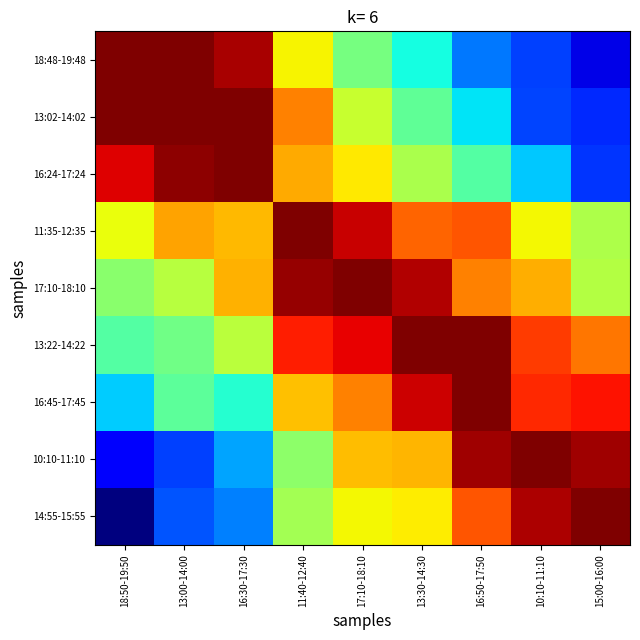

Between 11:40-12:40 and 15:00-16:00, which is larger?

11:40-12:40